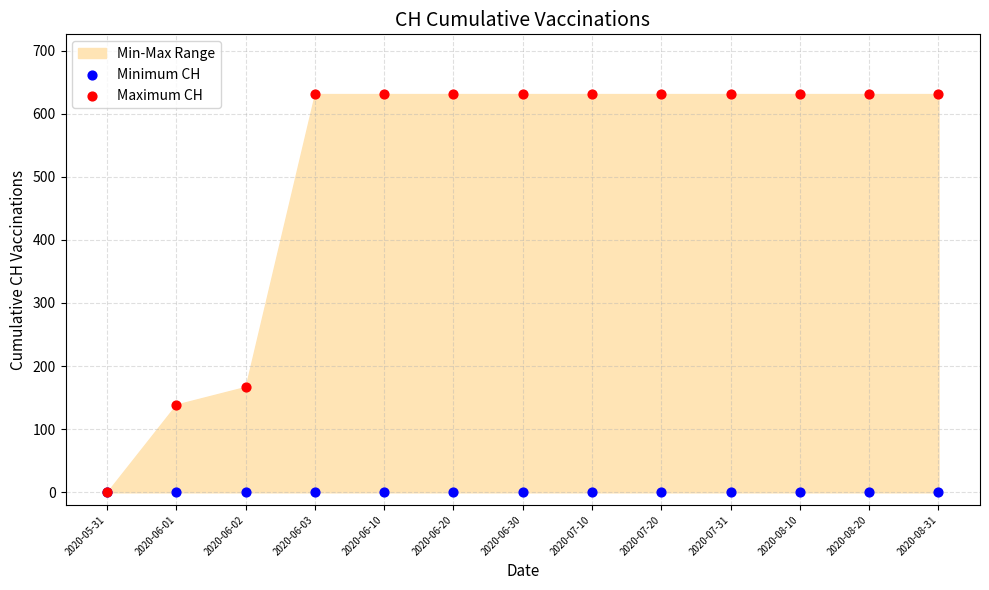

In the Maximum CH series, what Y value is closest to 315?

167